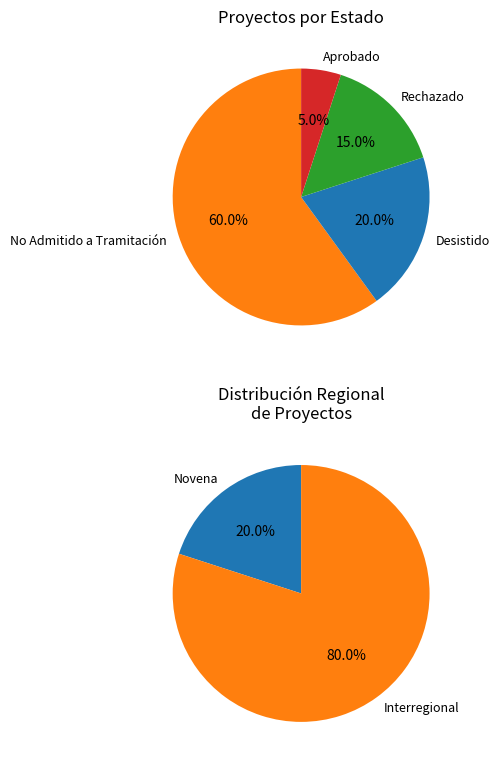

What is the total percentage of Novena and Interregional?

100.0%